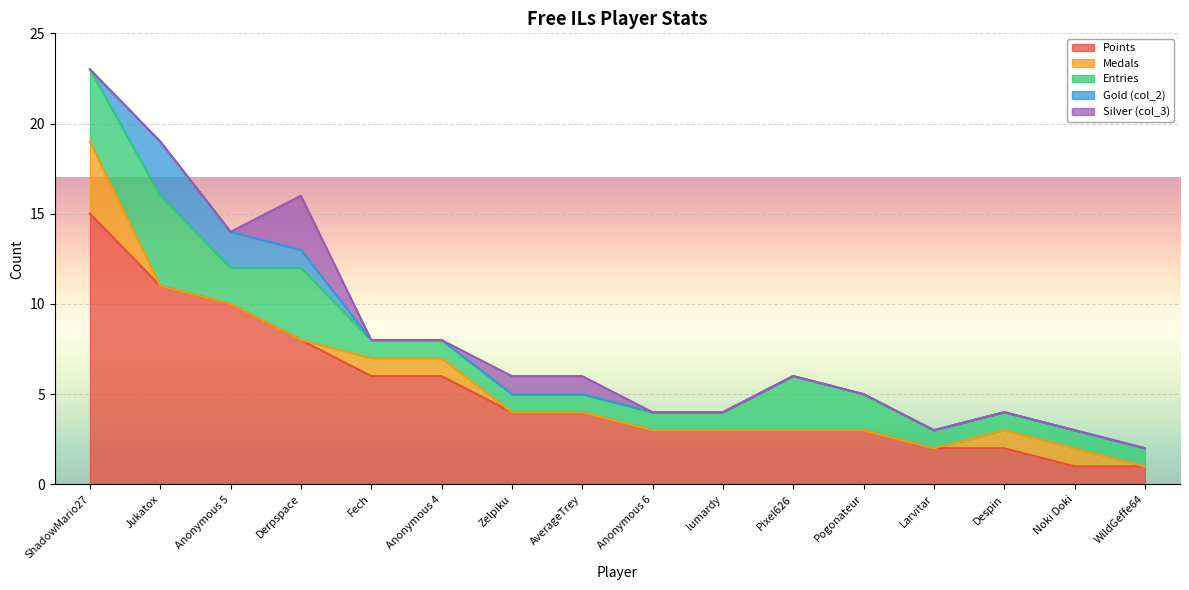

What is the difference between the second highest and second lowest values in the Points series?

10